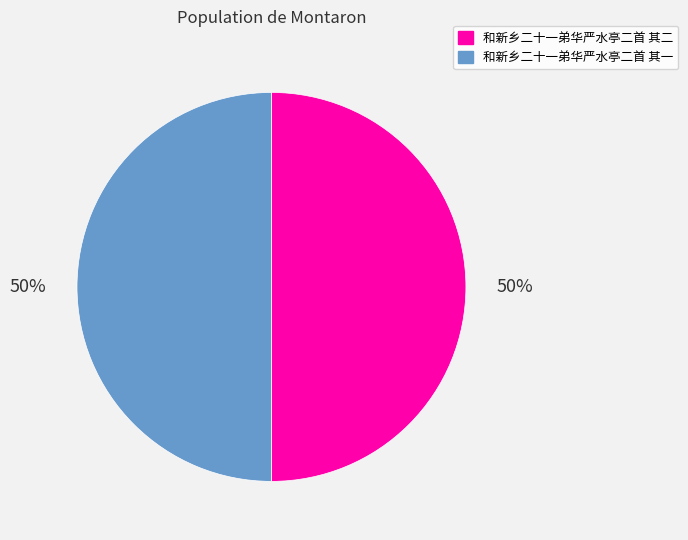

Combined, do 和新乡二十一弟华严水亭二首 其一 and 和新乡二十一弟华严水亭二首 其二 account for over 50%?

Yes